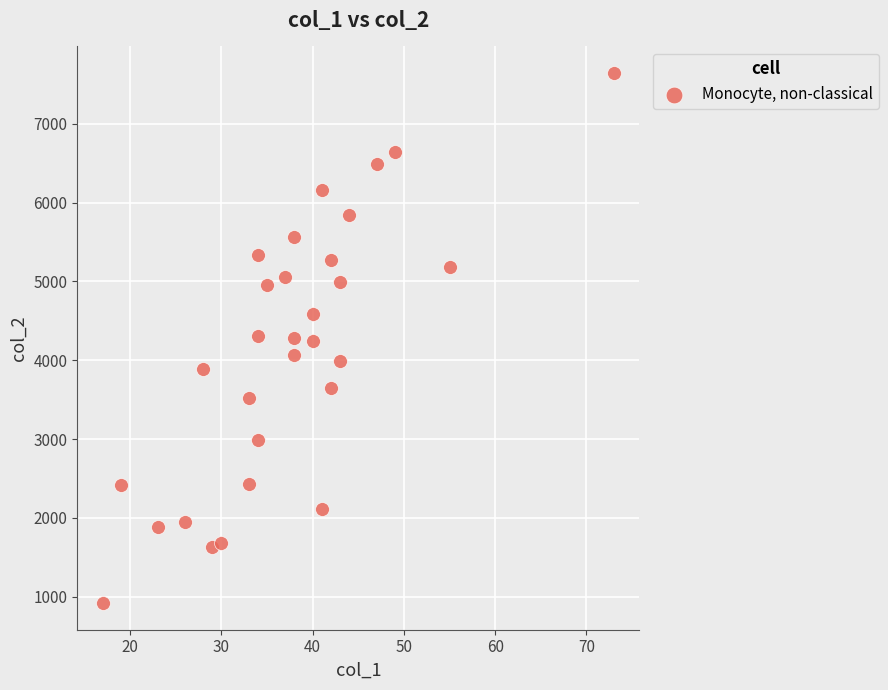

What is the range of Y values (max minus min)?

6731